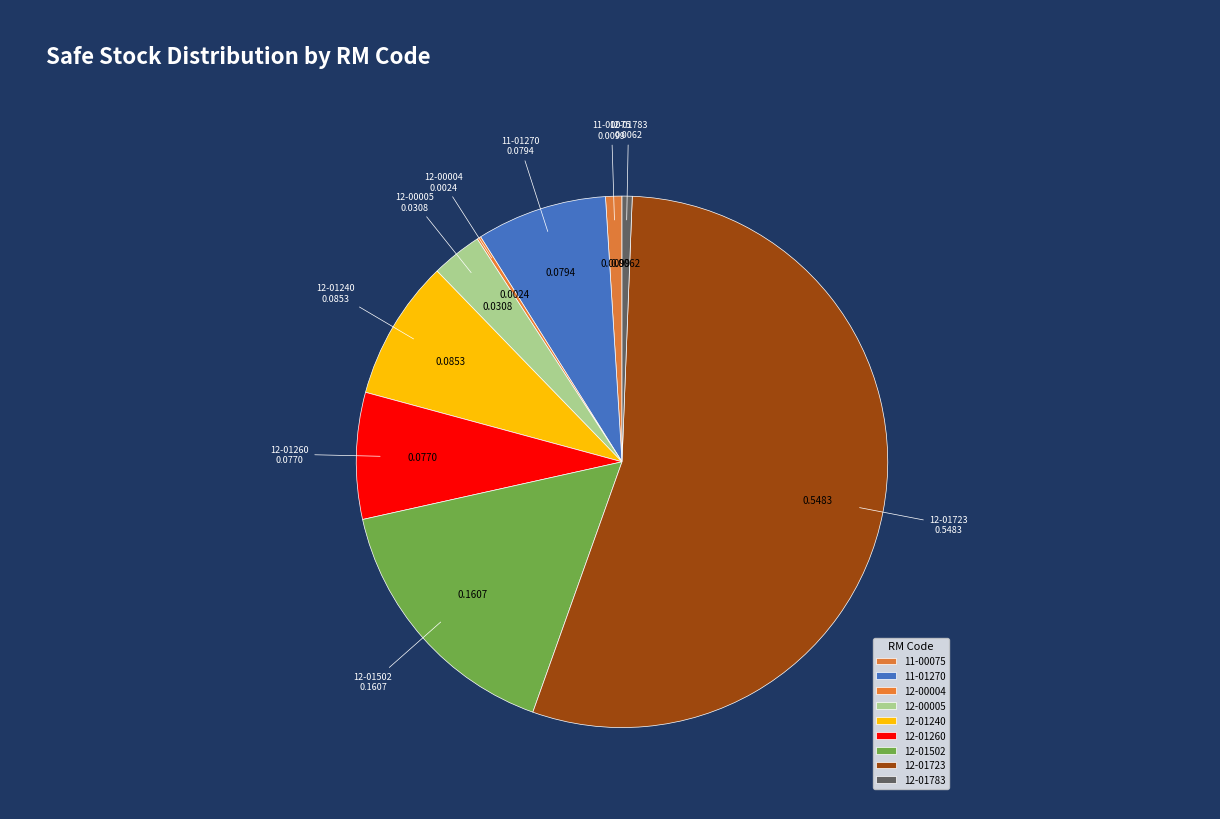

To the nearest percent, what is the combined percentage of 11-00075 and 12-01502?

17%